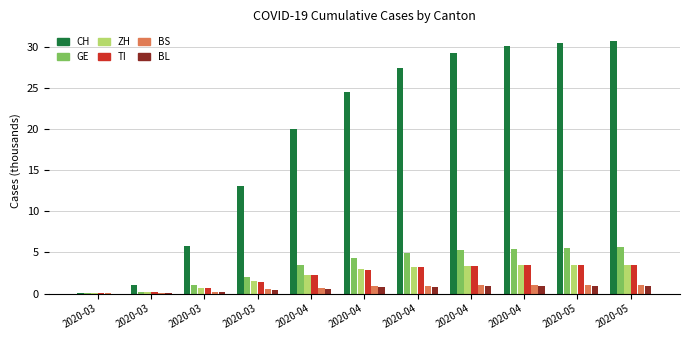

Does the chart contain stacked bars?

No